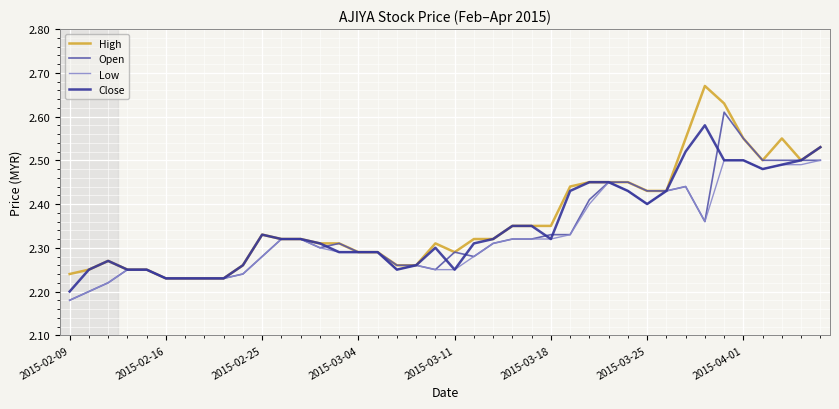

Count the number of data series in this chart.

4